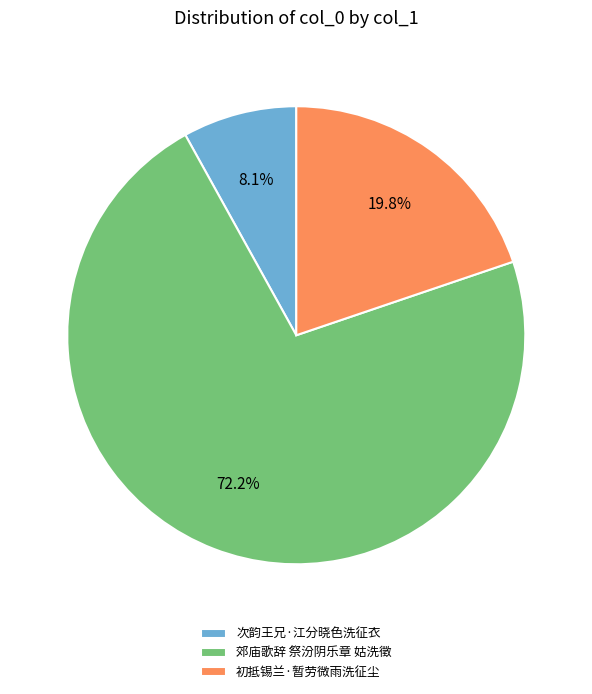

Approximately how many times larger is the value at 初抵锡兰·暂劳微雨洗征尘 compared to 郊庙歌辞 祭汾阴乐章 姑洗徵?

0.3